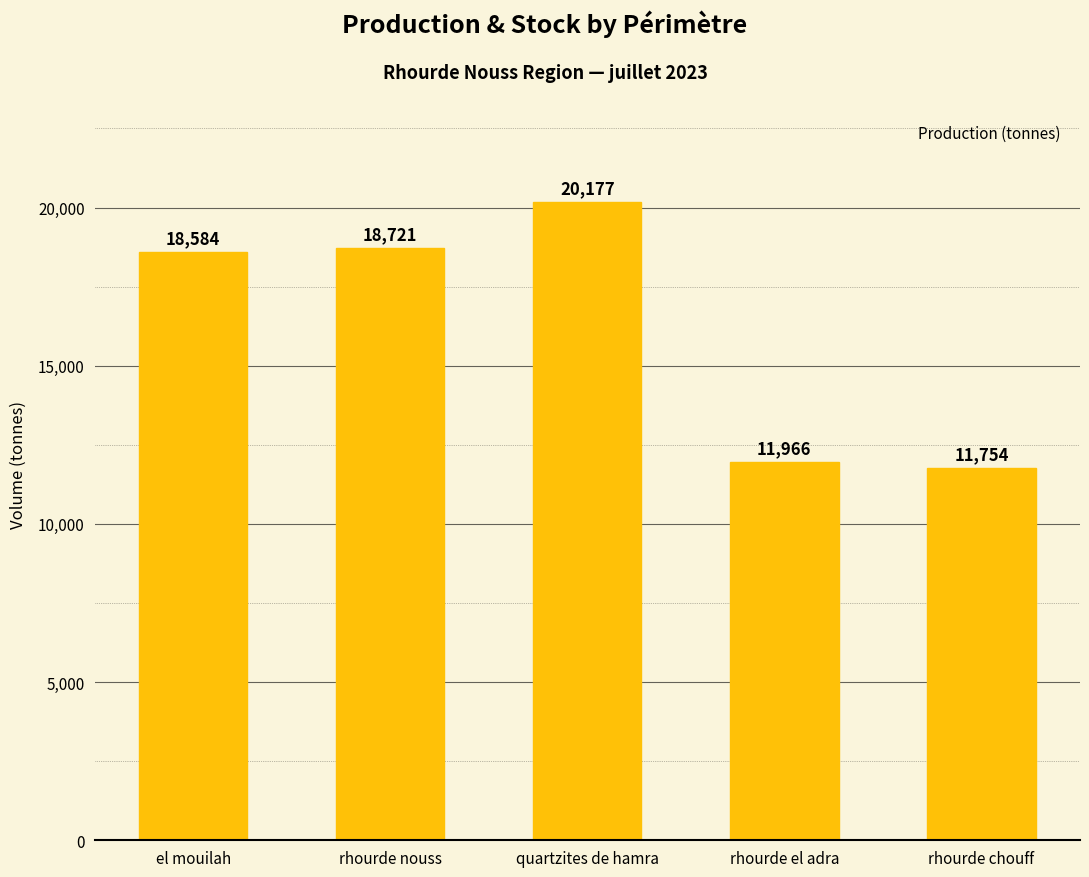

What is the change in value from rhourde el adra to rhourde chouff?

-212.1